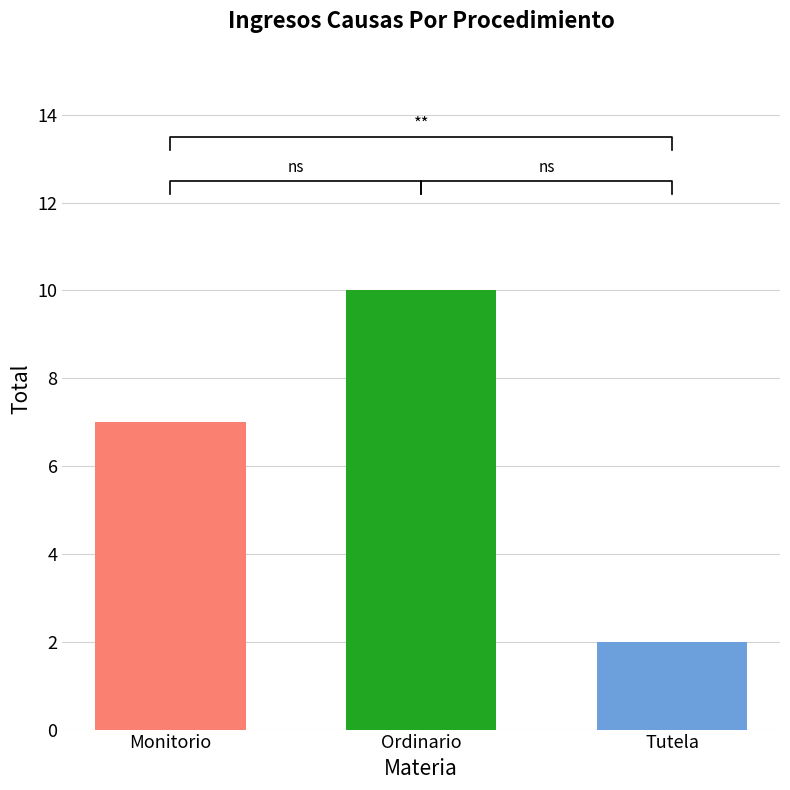

What is the average value?

6